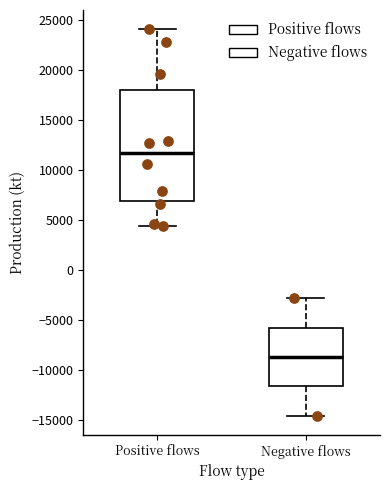

Which box's median line is the lowest?

Negative flows